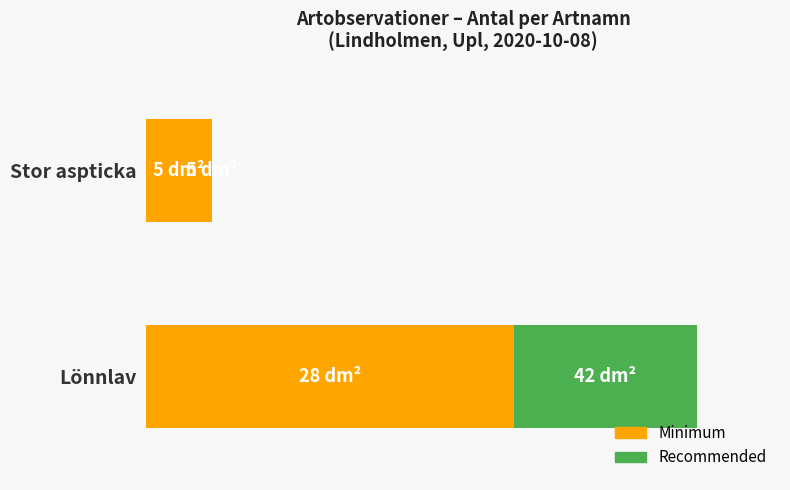

What are all the series names shown in the legend?

Minimum, Recommended